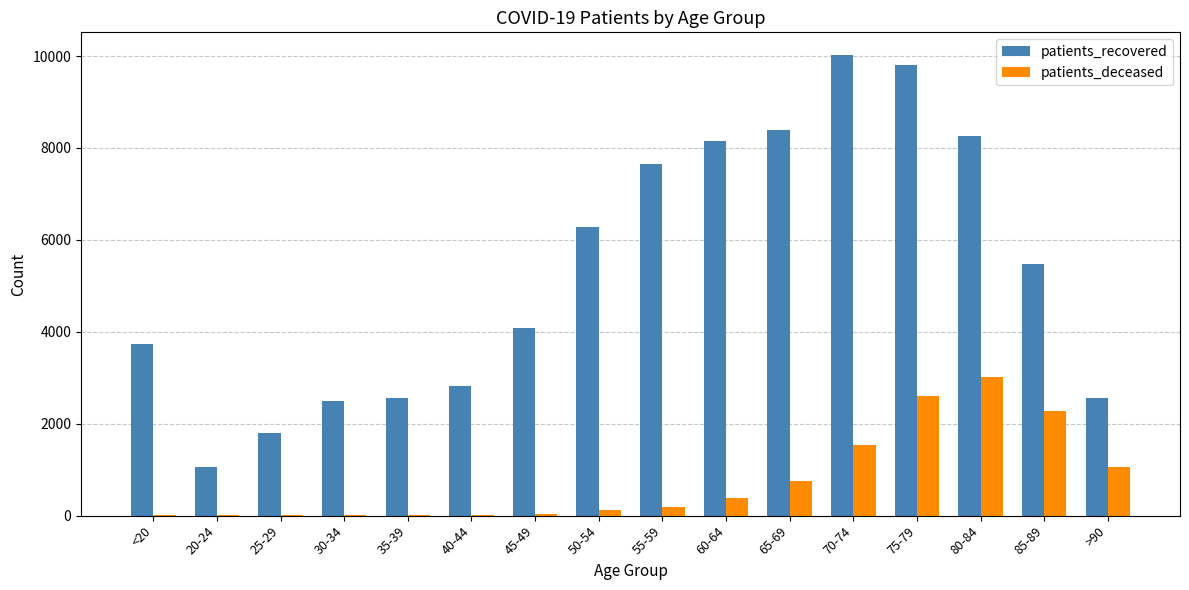

Which category has the highest value across all series?

70-74